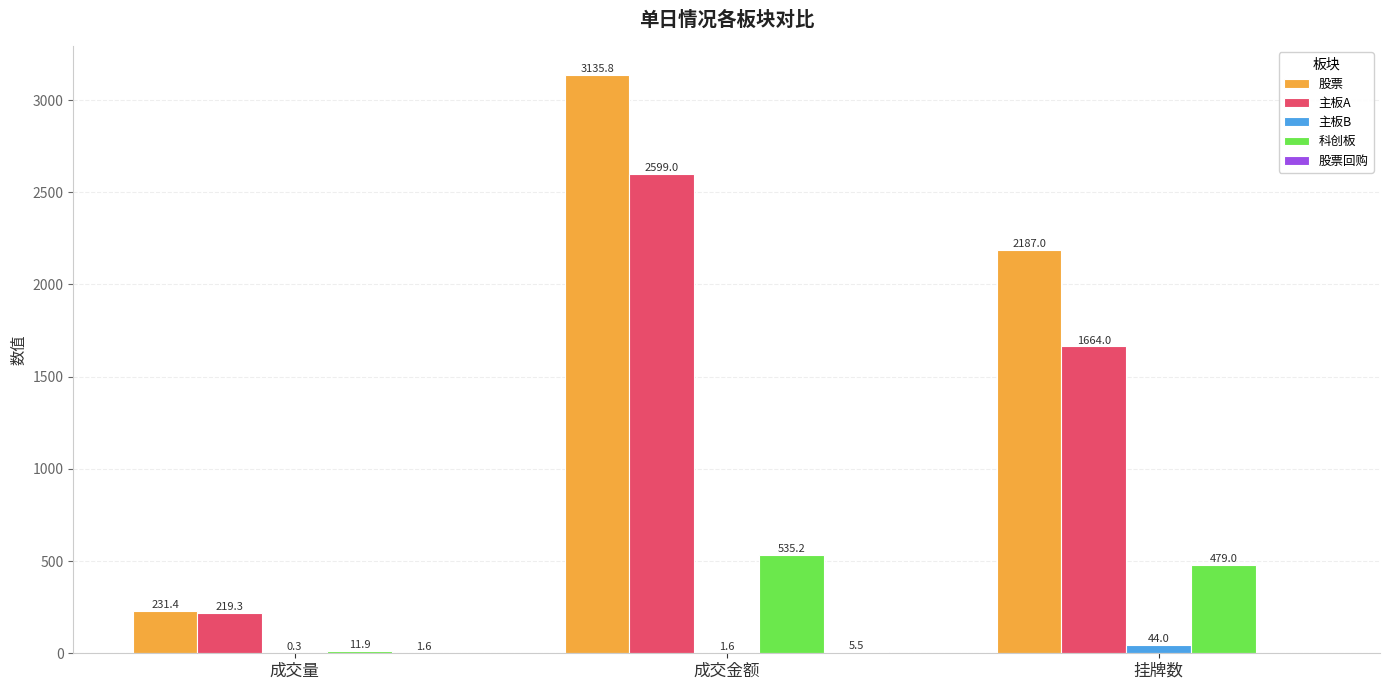

Is the value of 主板B at 挂牌数 greater than the value of 科创板 at 成交金额?

No